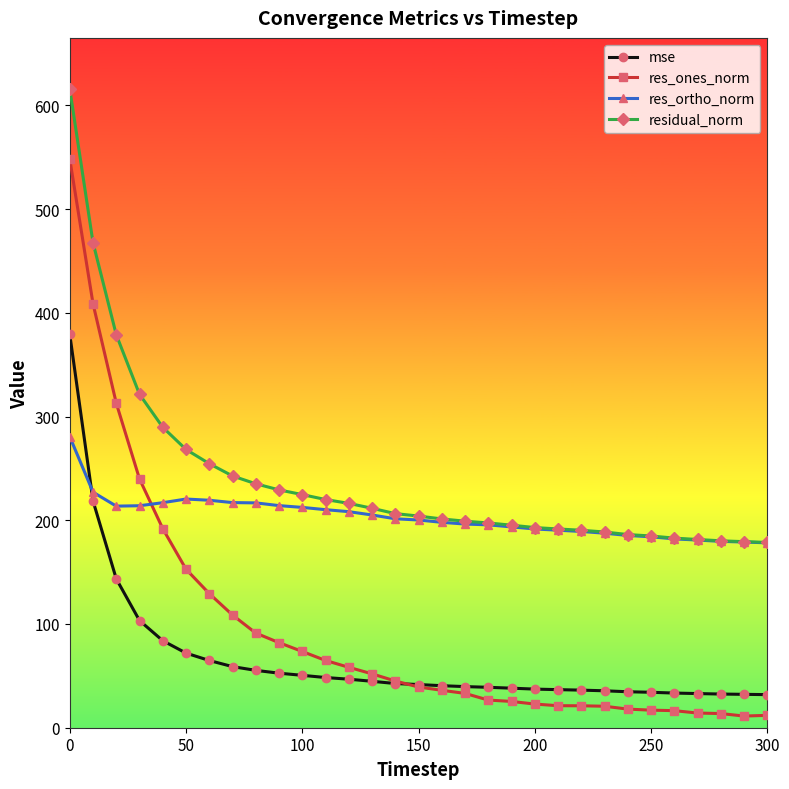

Which series has the largest total across all categories?

residual_norm